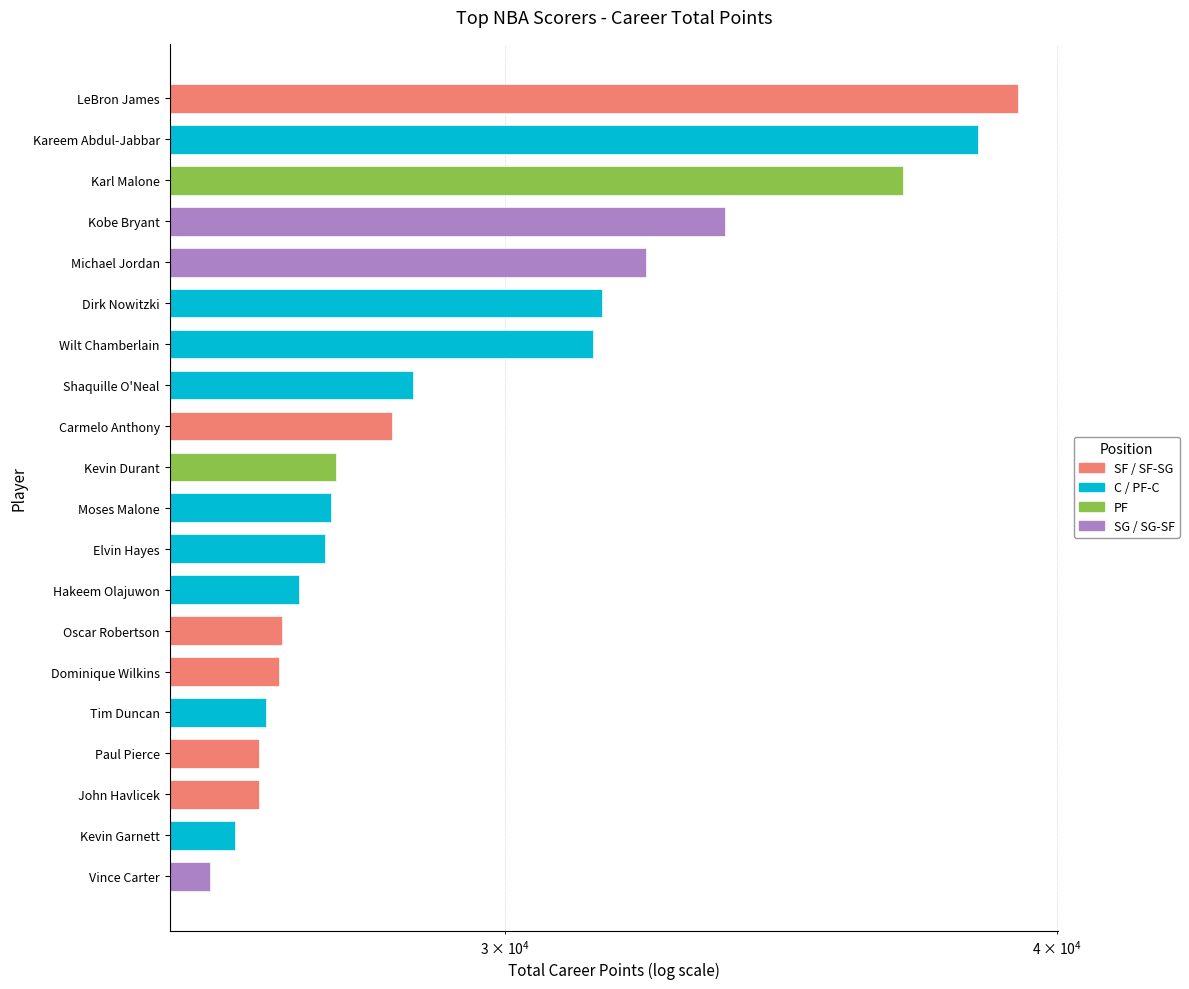

Which category has the lowest value across all series?

Vince Carter